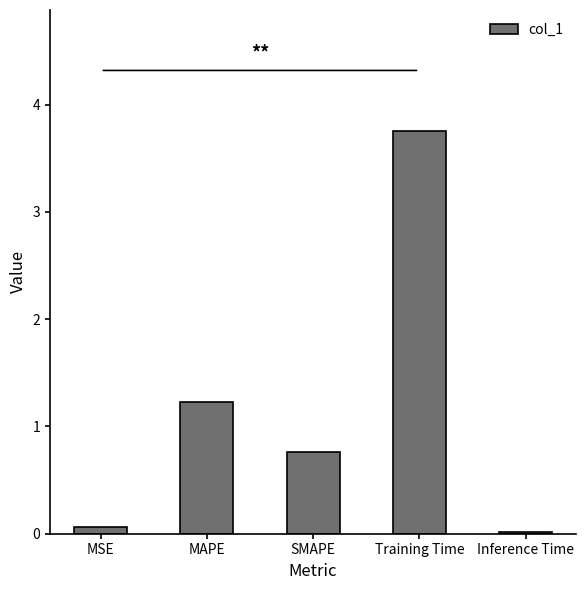

At which category does the chart reach its peak across all series?

Training Time